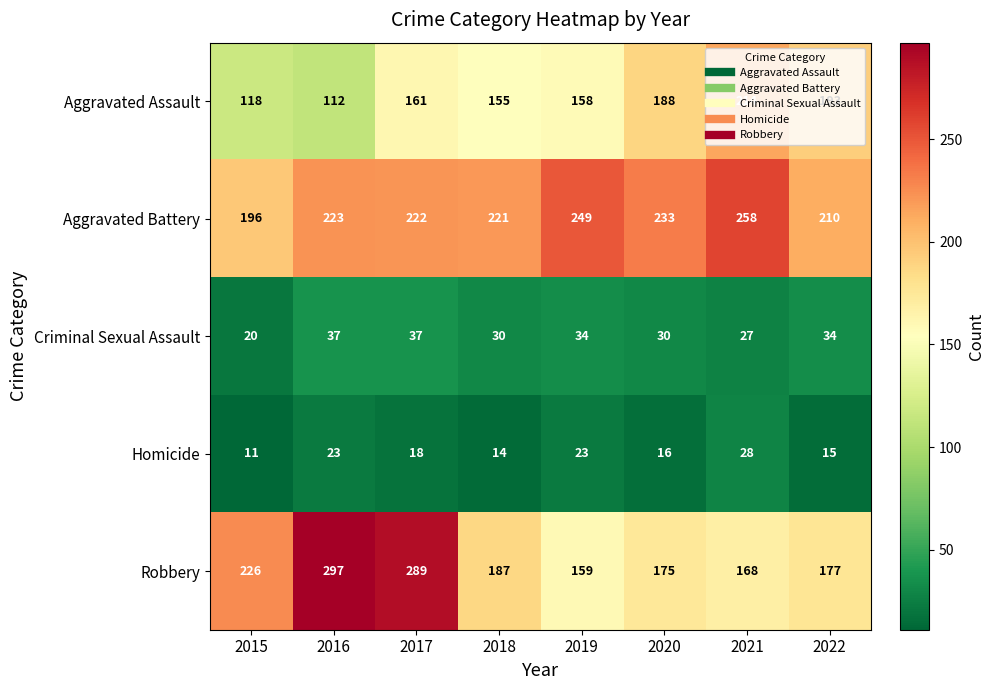

What is the sum of all Criminal Sexual Assault values?

249